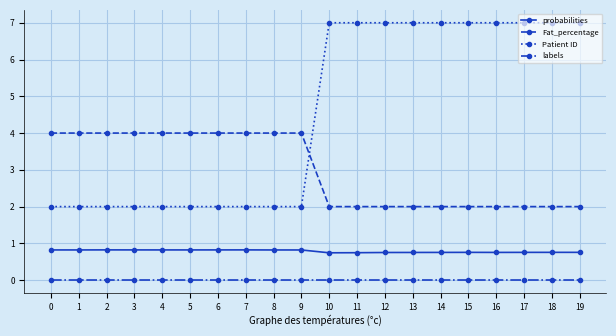

What is the value of the probabilities point at the 7th from the left?

0.8